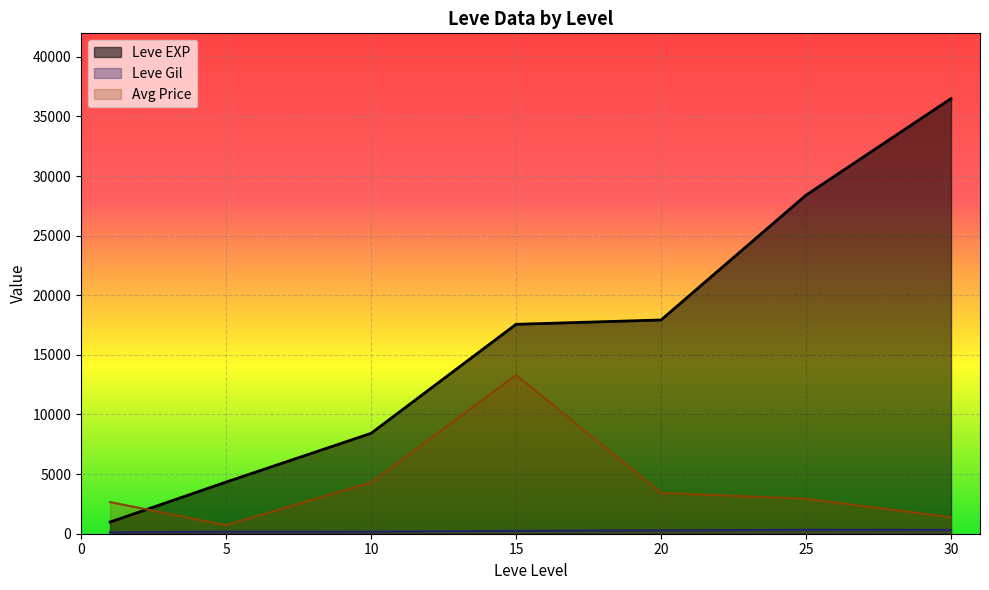

At which label does currentAveragePrice reach its peak?

15